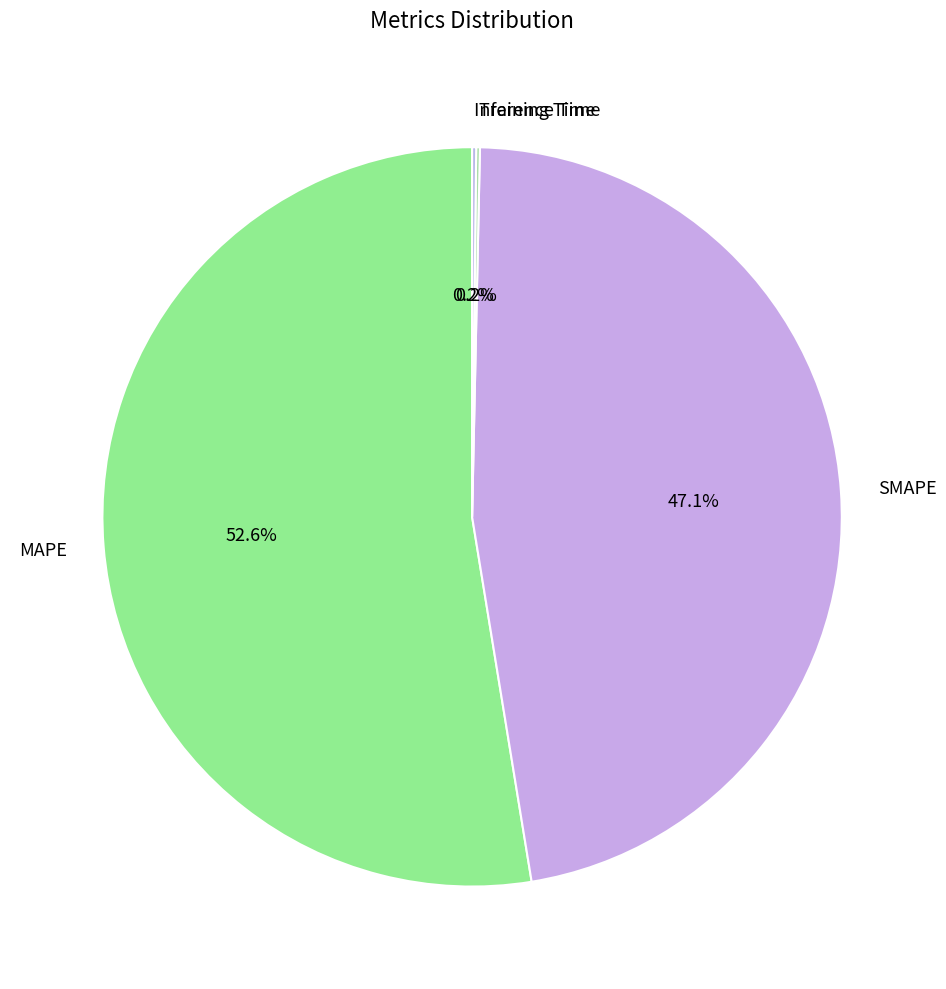

What percentage is the MAPE slice, to the nearest percent?

53%